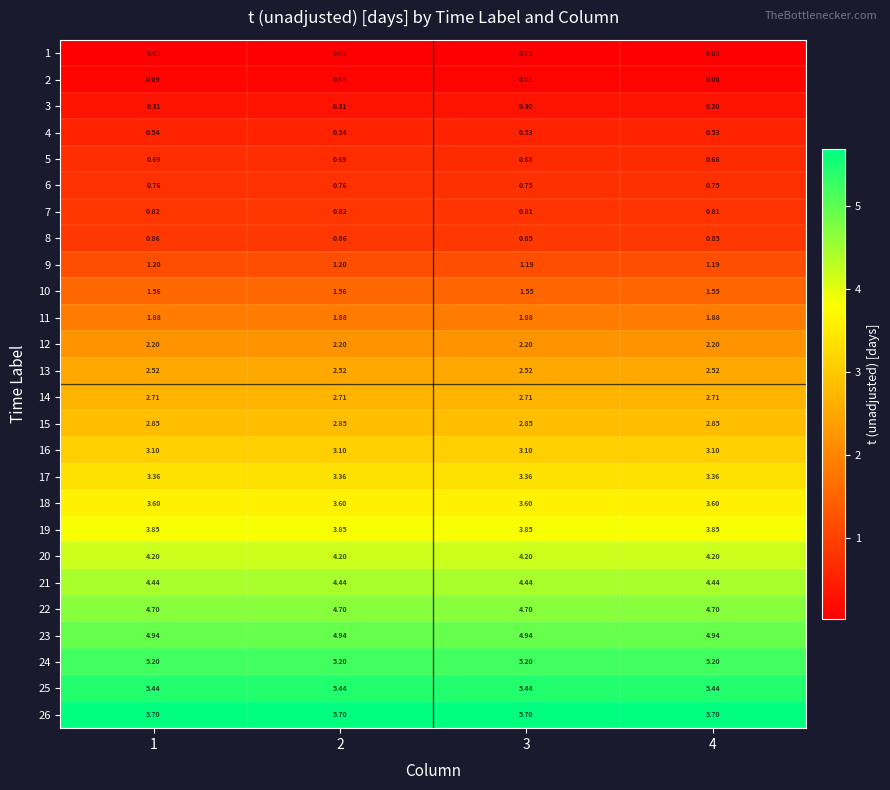

Count the number of data series in this chart.

26